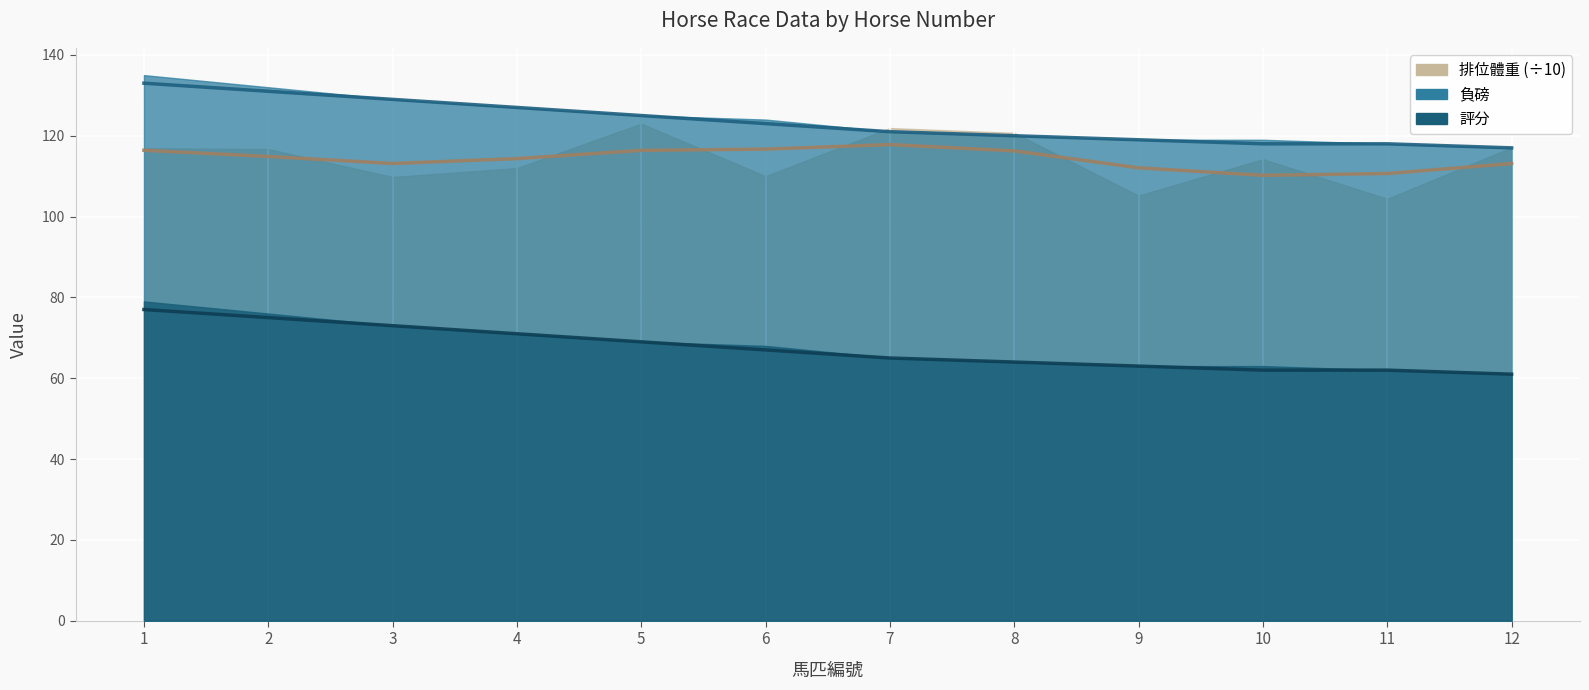

Count the number of categories in the chart.

12